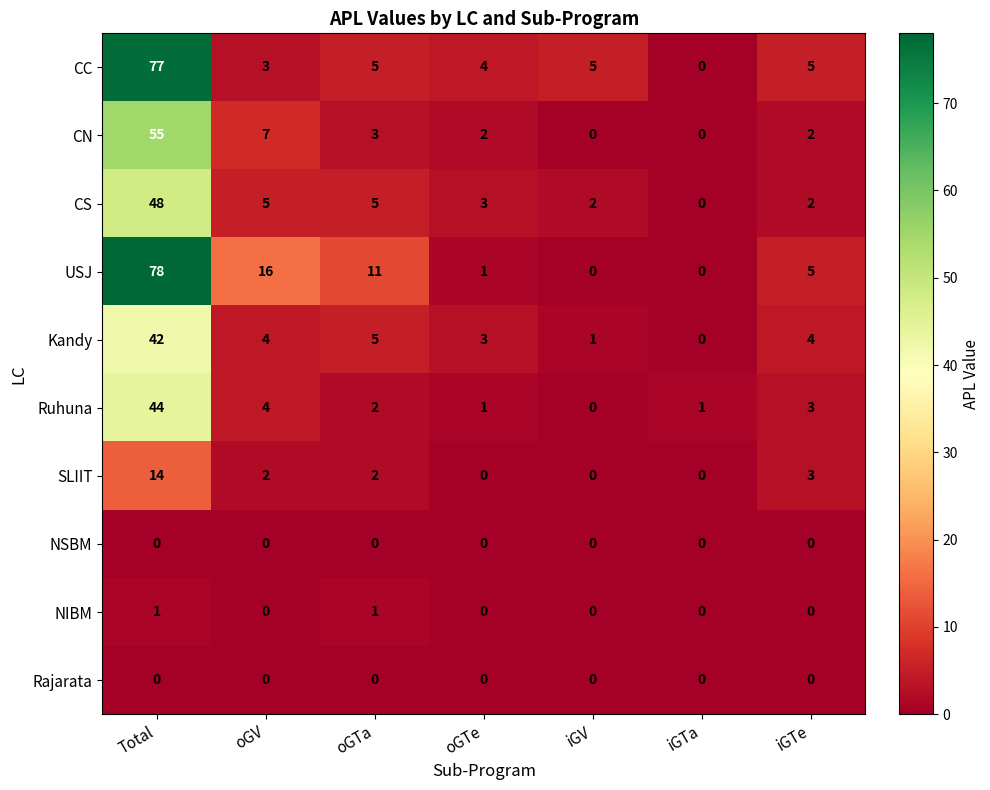

Which series changed the most between oGTe and iGTe?

USJ